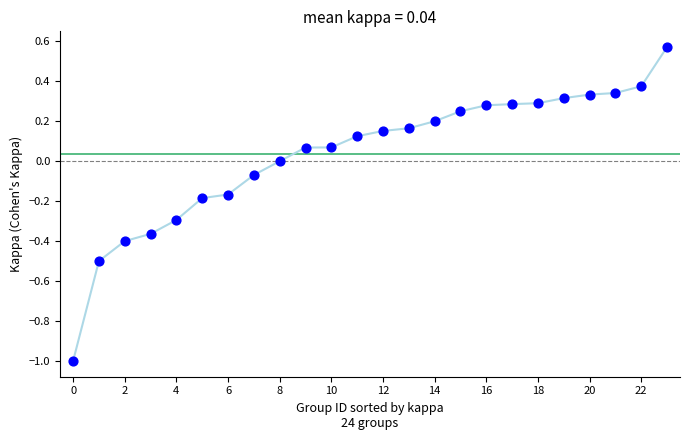

Count the number of points in this scatter plot.

24